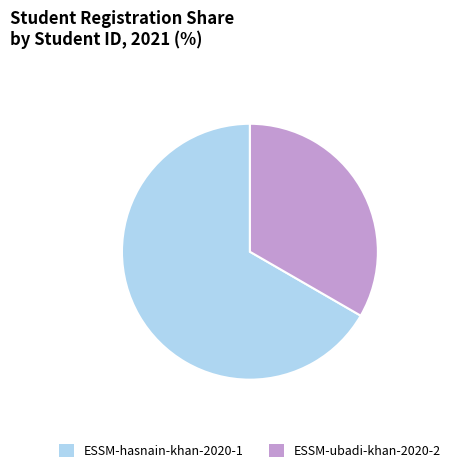

Between ESSM-hasnain-khan-2020-1 and ESSM-ubadi-khan-2020-2, which is larger?

ESSM-hasnain-khan-2020-1